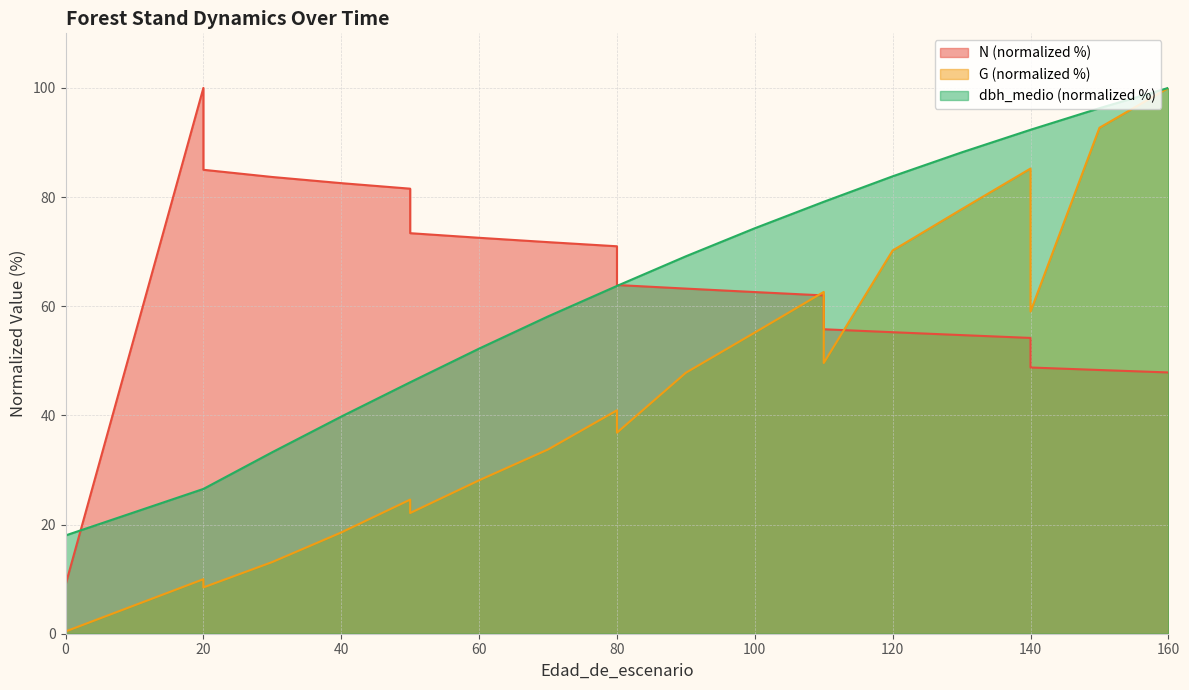

True or false: dbh_medio and G intersect in this chart.

False